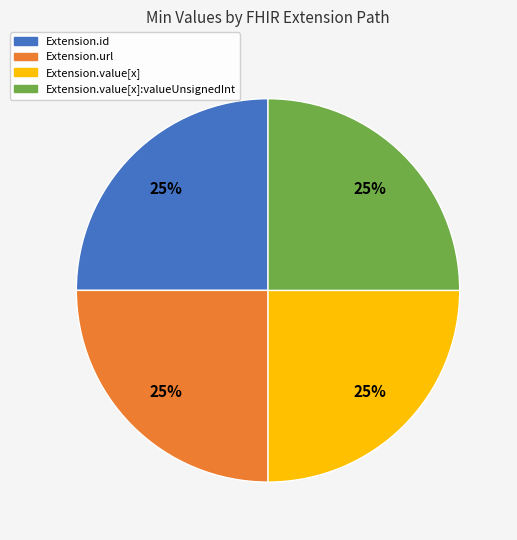

To the nearest percent, what is the difference between the largest and smallest slice percentages?

0%